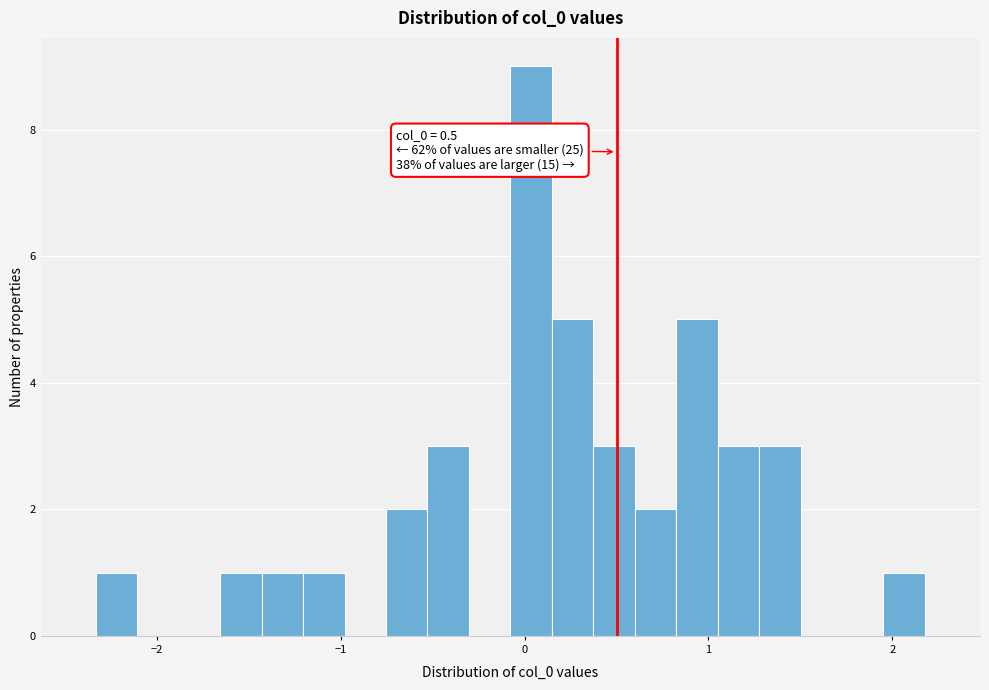

Read against the x-axis, roughly where is the centre of the tallest bar?

0.0